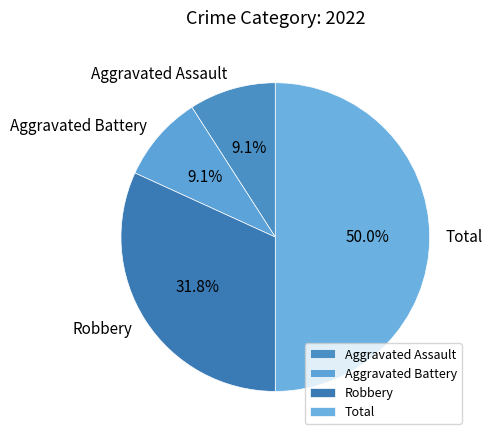

Does Aggravated Battery represent more than half of the total?

No